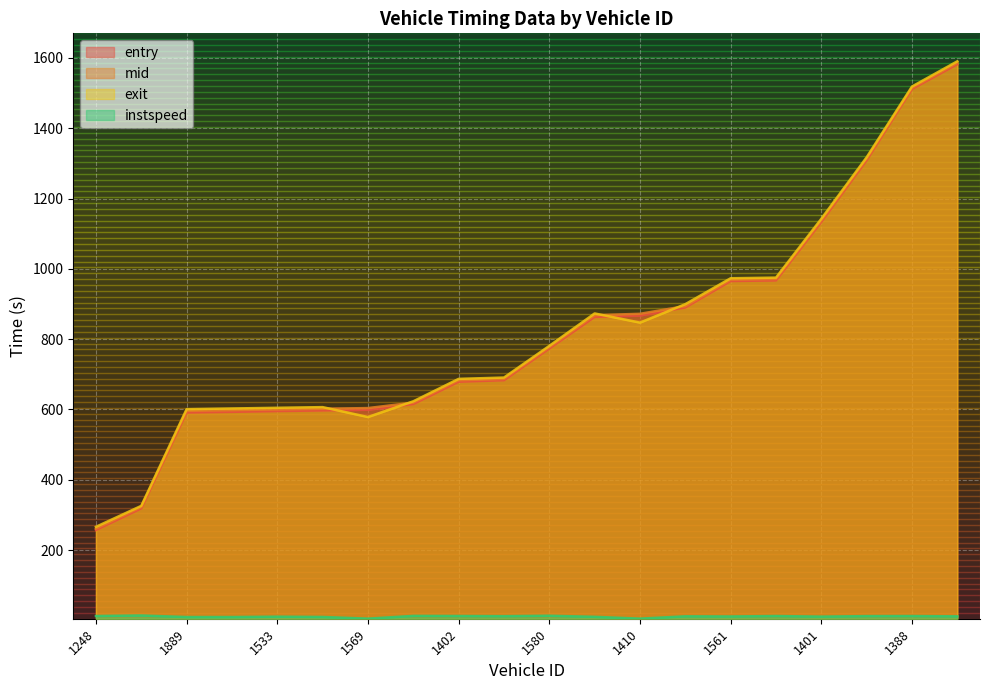

At which category does the chart reach its minimum across all series?

1569